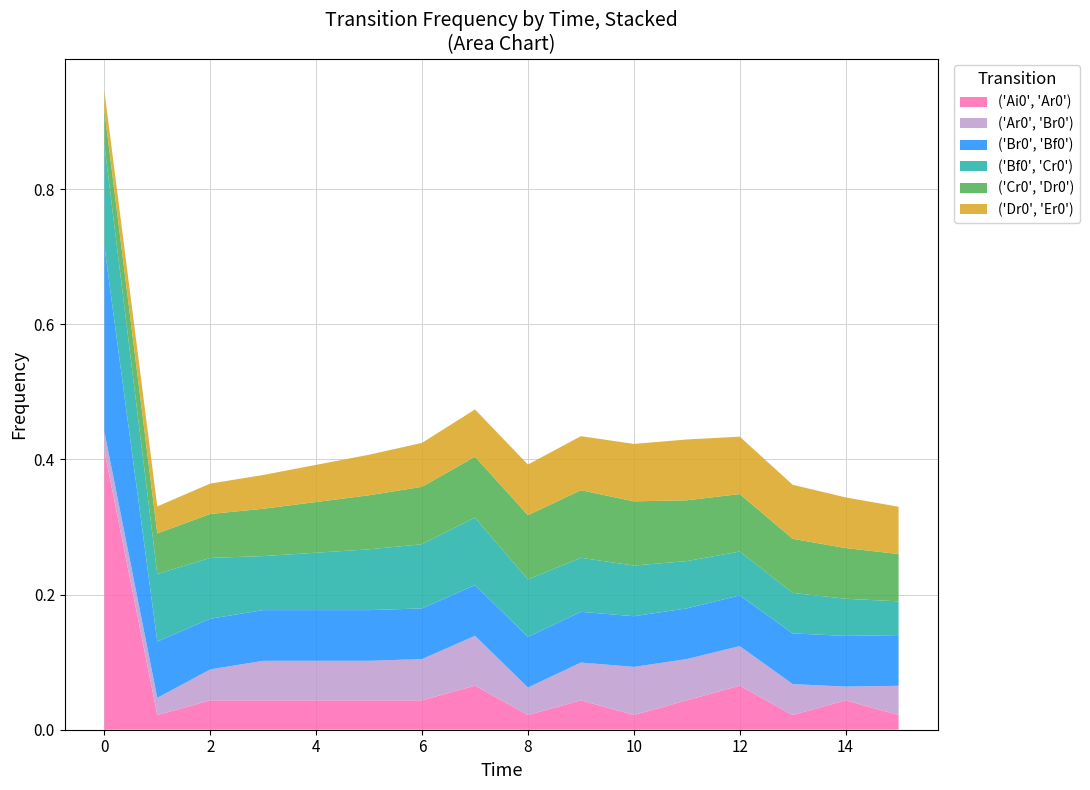

Reading right to left, extract all data points from this chart.

('Ai0', 'Ar0'): 0.0	0.0	0.0	0.1	0.0	0.0	0.0	0.0	0.1	0.0	0.0	0.0	0.0	0.0	0.0	0.4
('Ar0', 'Br0'): 0.0	0.0	0.0	0.1	0.1	0.1	0.1	0.0	0.1	0.1	0.1	0.1	0.1	0.0	0.0	0.0
('Br0', 'Bf0'): 0.1	0.1	0.1	0.1	0.1	0.1	0.1	0.1	0.1	0.1	0.1	0.1	0.1	0.1	0.1	0.3
('Bf0', 'Cr0'): 0.1	0.1	0.1	0.1	0.1	0.1	0.1	0.1	0.1	0.1	0.1	0.1	0.1	0.1	0.1	0.1
('Cr0', 'Dr0'): 0.1	0.1	0.1	0.1	0.1	0.1	0.1	0.1	0.1	0.1	0.1	0.1	0.1	0.1	0.1	0.1
('Dr0', 'Er0'): 0.1	0.1	0.1	0.1	0.1	0.1	0.1	0.1	0.1	0.1	0.1	0.1	0.1	0.0	0.0	0.0